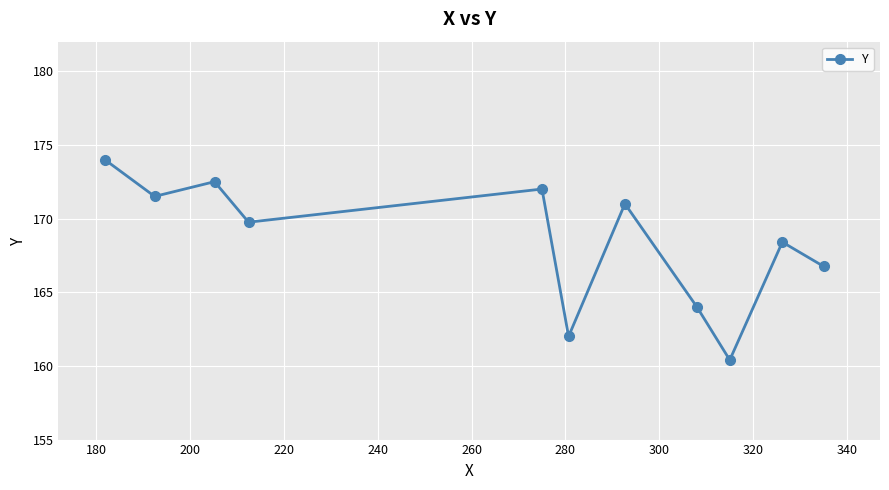

What is the smallest value displayed?

160.4